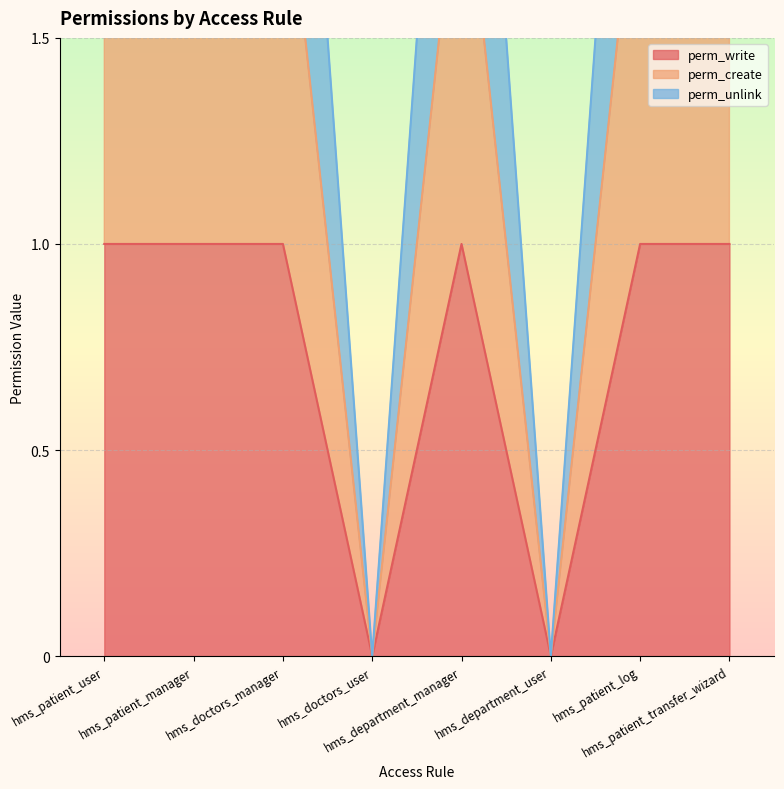

Is it true that perm_write equals 1 at hms_patient_log?

True